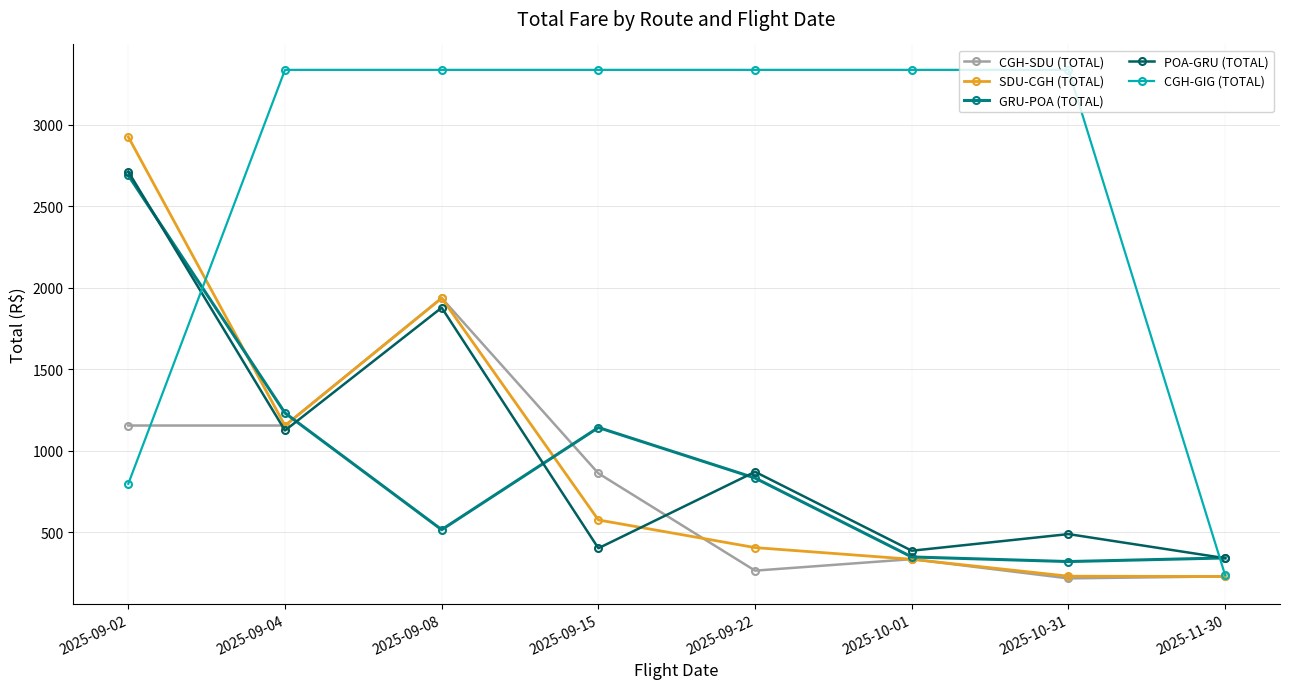

The GRU-POA (TOTAL) series shows 507.8 at 2025-11-30. True or false?

False